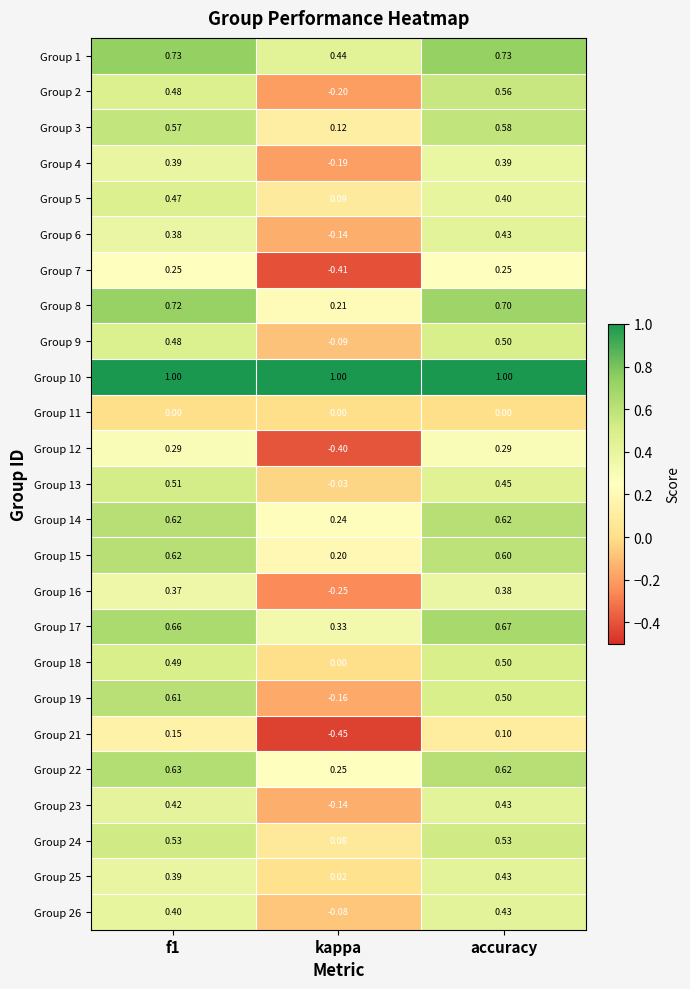

Which category has the lowest value in the Group 13 series?

kappa